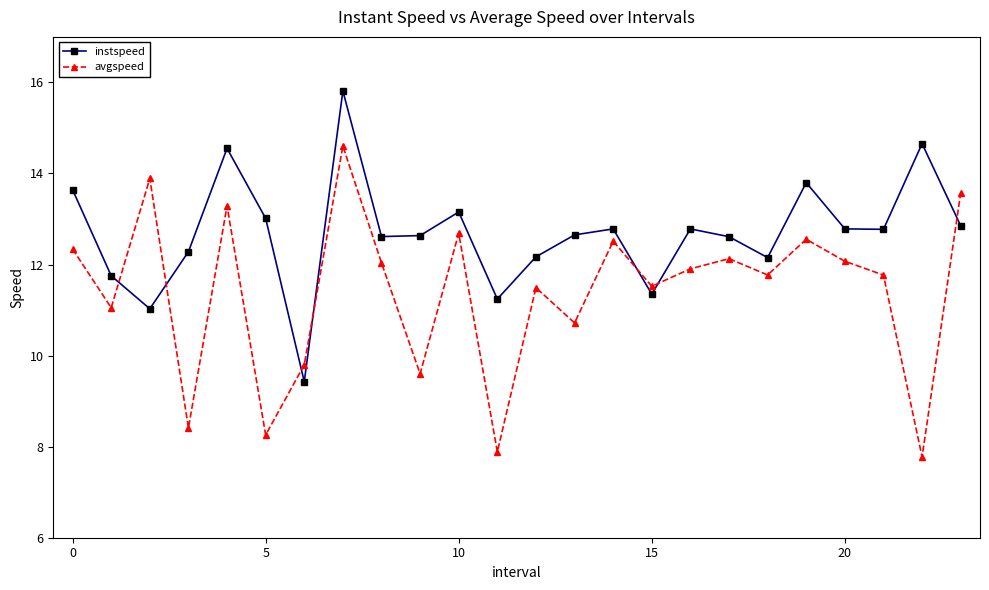

List the series in order of their overall mean, highest first.

instspeed, avgspeed